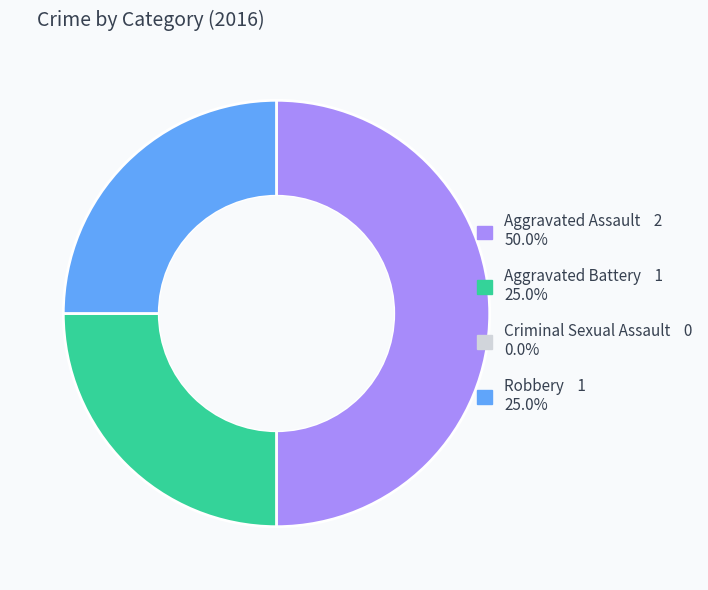

Combined, do Aggravated Battery and Aggravated Assault account for over 50%?

Yes